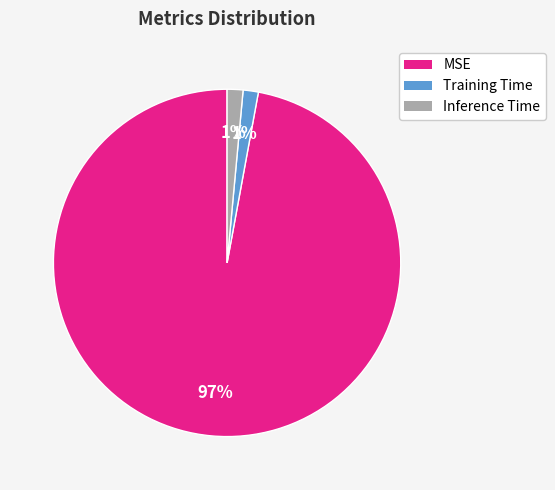

Is there any slice that represents more than half of the pie?

Yes